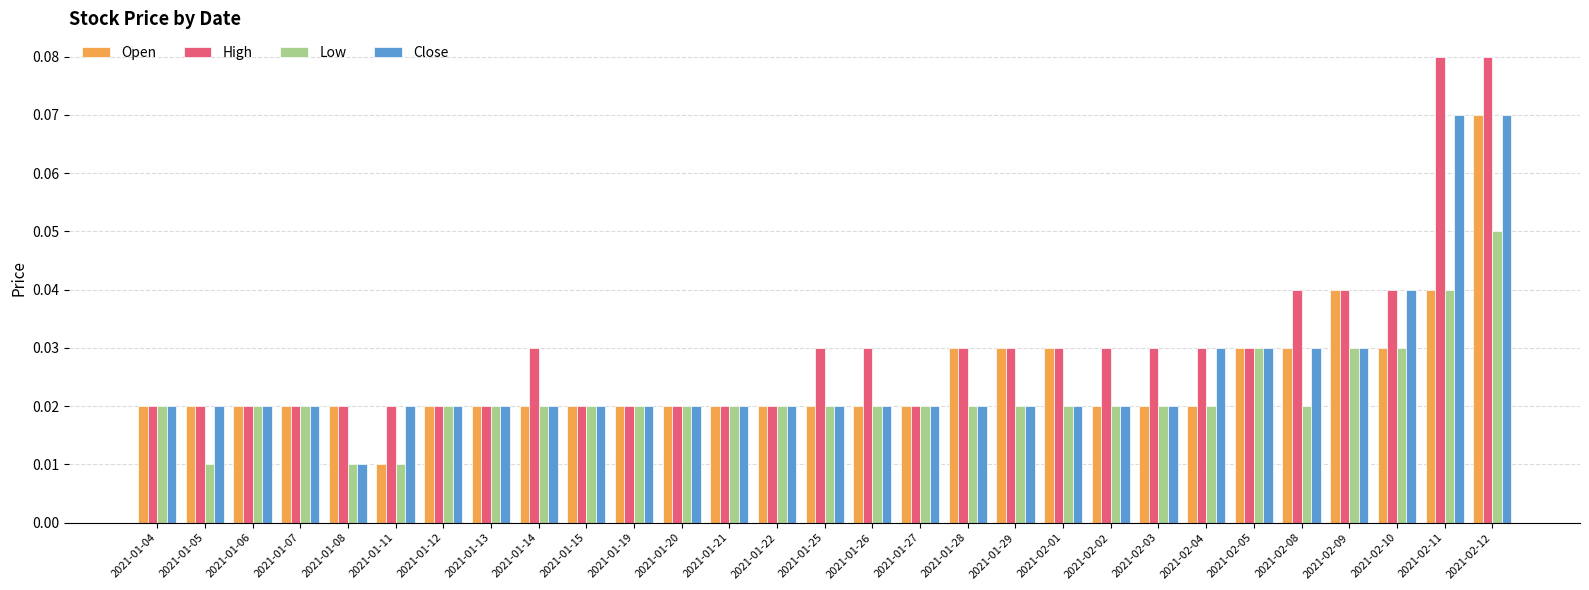

How many Open values are between 0 and 1?

29